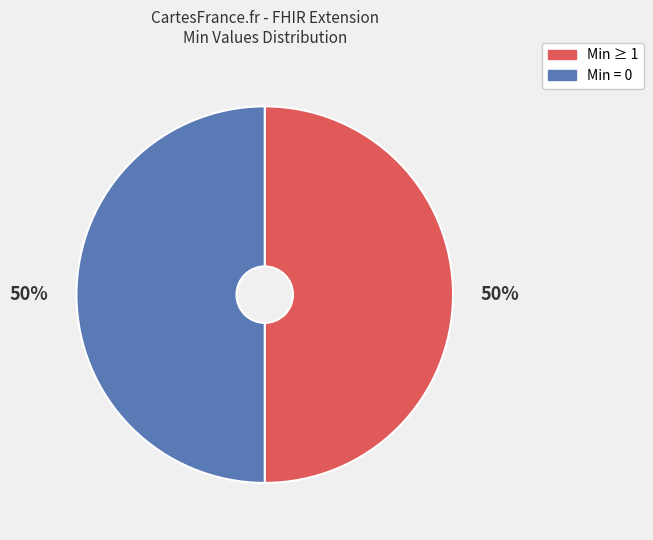

True or false: Min = 0 accounts for 50% of the total.

True